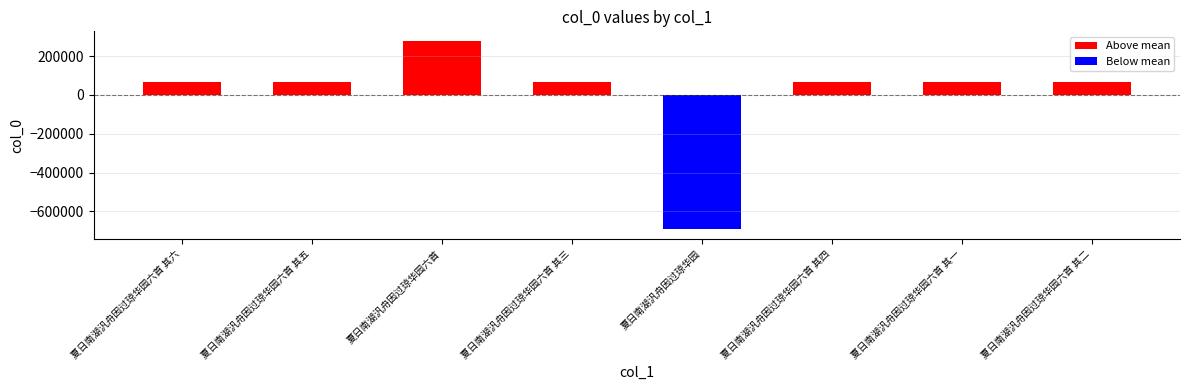

List the labels in order of value, largest first.

夏日南湖汎舟因过琼华园六首, 夏日南湖汎舟因过琼华园六首 其三, 夏日南湖汎舟因过琼华园六首 其一, 夏日南湖汎舟因过琼华园六首 其二, 夏日南湖汎舟因过琼华园六首 其四, 夏日南湖汎舟因过琼华园六首 其五, 夏日南湖汎舟因过琼华园六首 其六, 夏日南湖汎舟因过琼华园